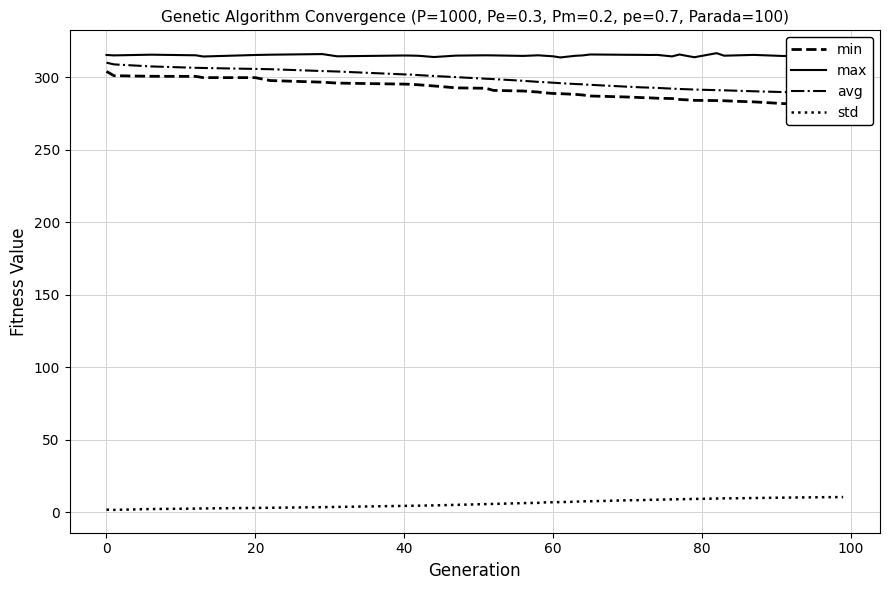

True or false: max has a value of 315.2 at 40.

True